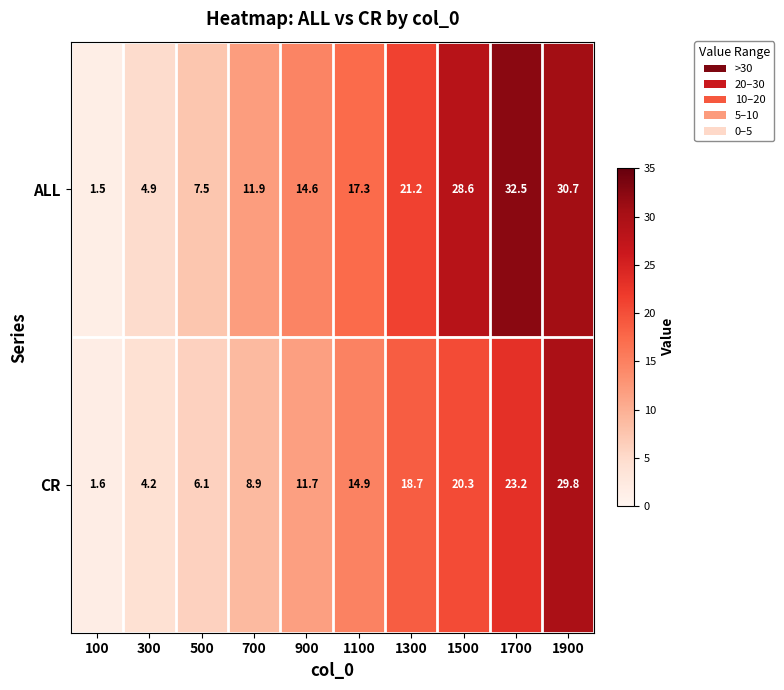

What is the difference between the highest and lowest values at 1900?

0.9